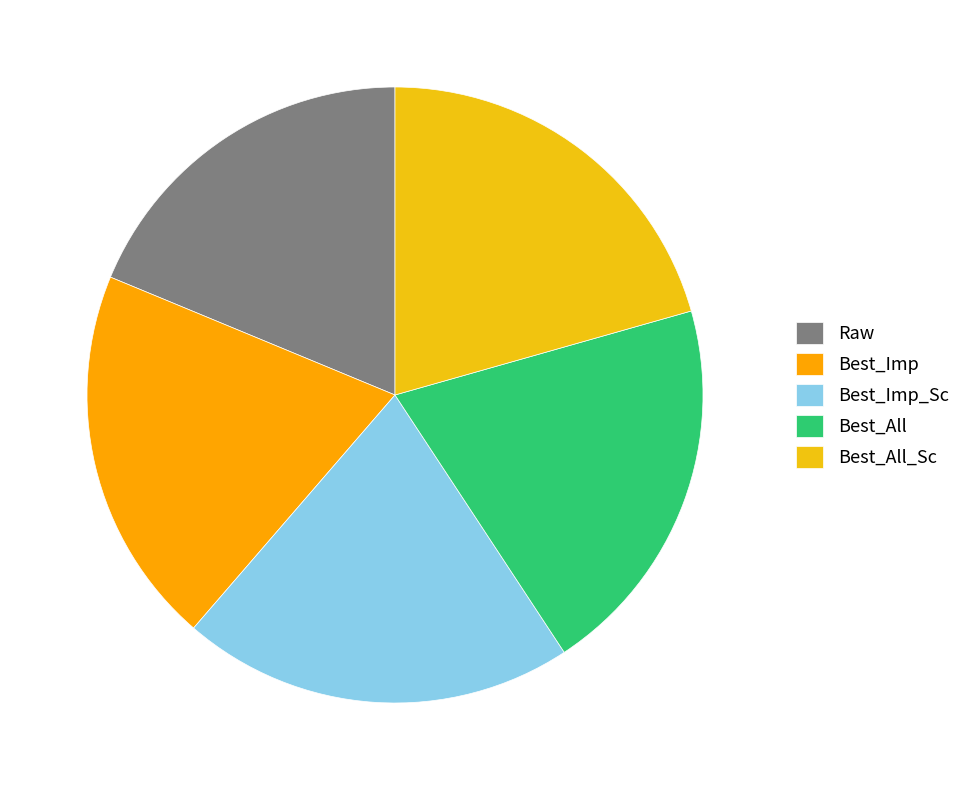

How many slices are in this pie chart?

5